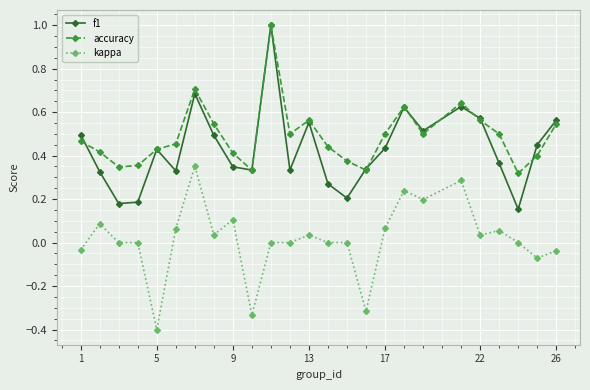

What is the smallest value displayed?

-0.4